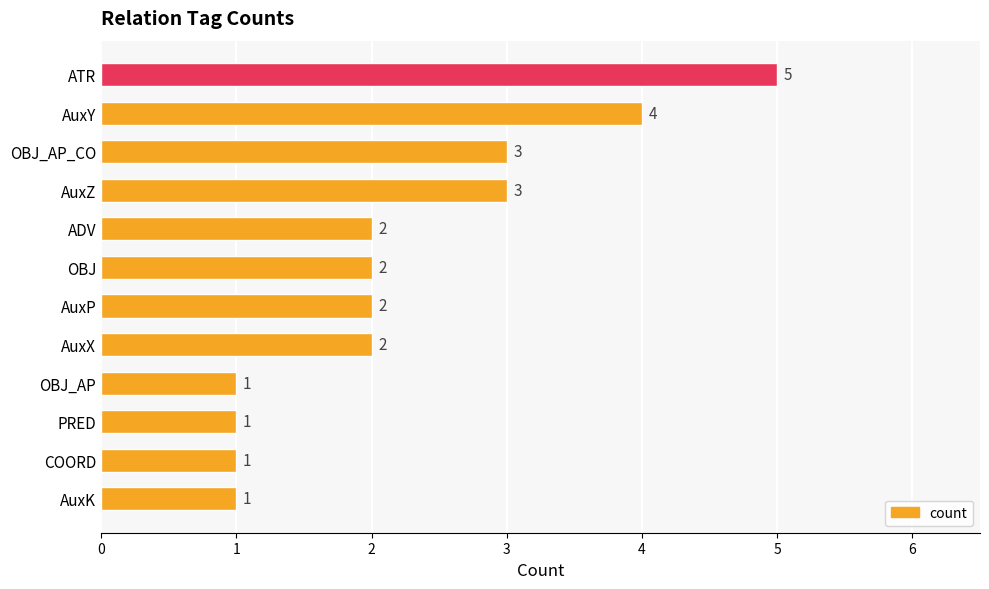

How many values are between 1 and 3?

10